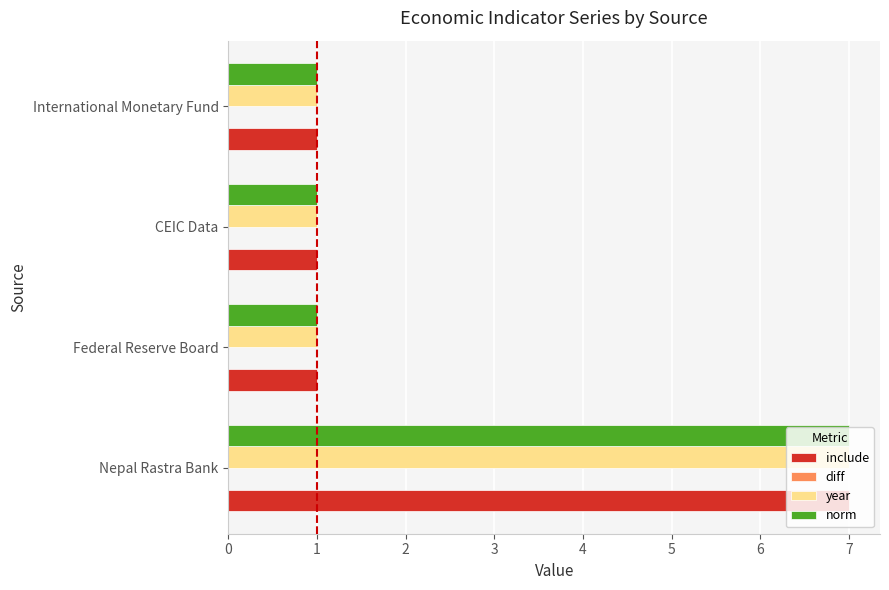

Which label corresponds to the largest value in the chart?

Nepal Rastra Bank